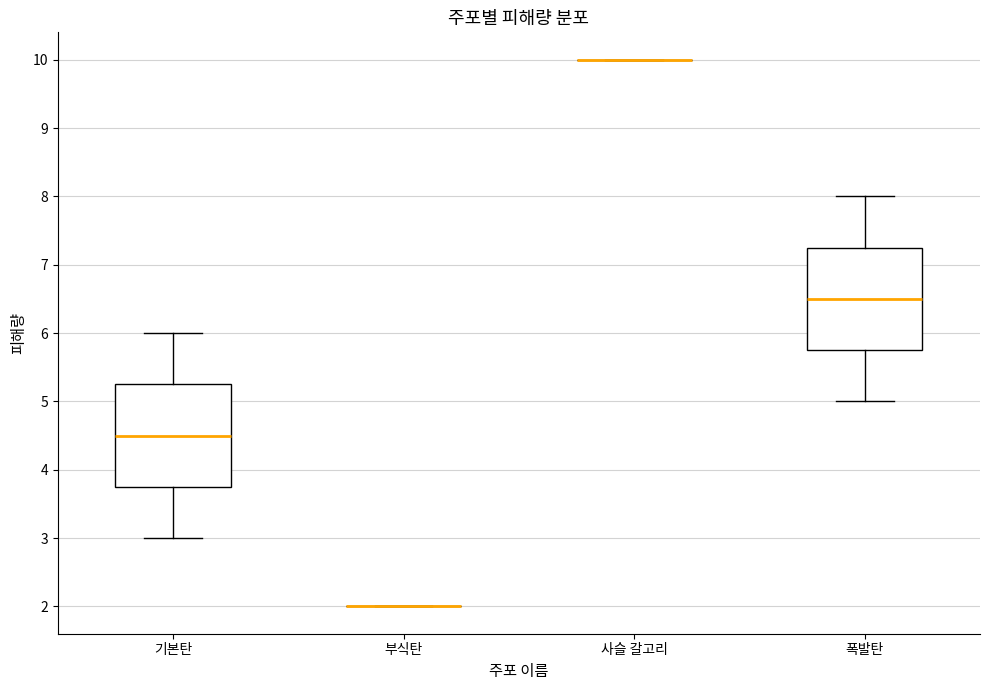

Where does the lower whisker of the box for 폭발탄 end on the y-axis? The values are not printed on the chart, so give them approximately, as read against the axis.

5.0